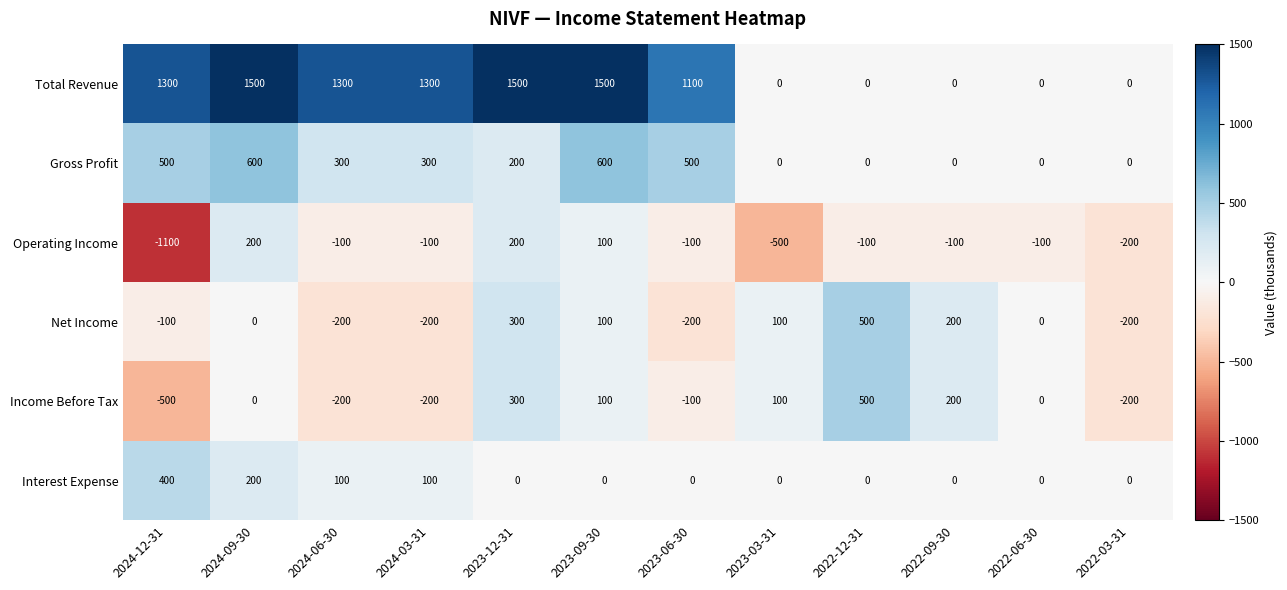

What is the total value across all series at 2023-03-31?

-300